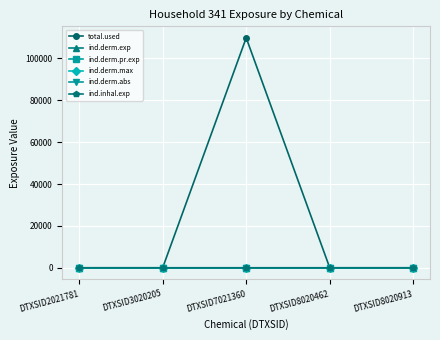

Is this an area chart (filled region under the line)?

No